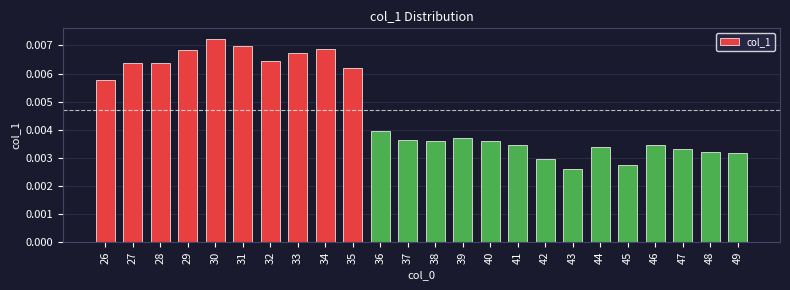

Count the values in the range 0 to 1.

24